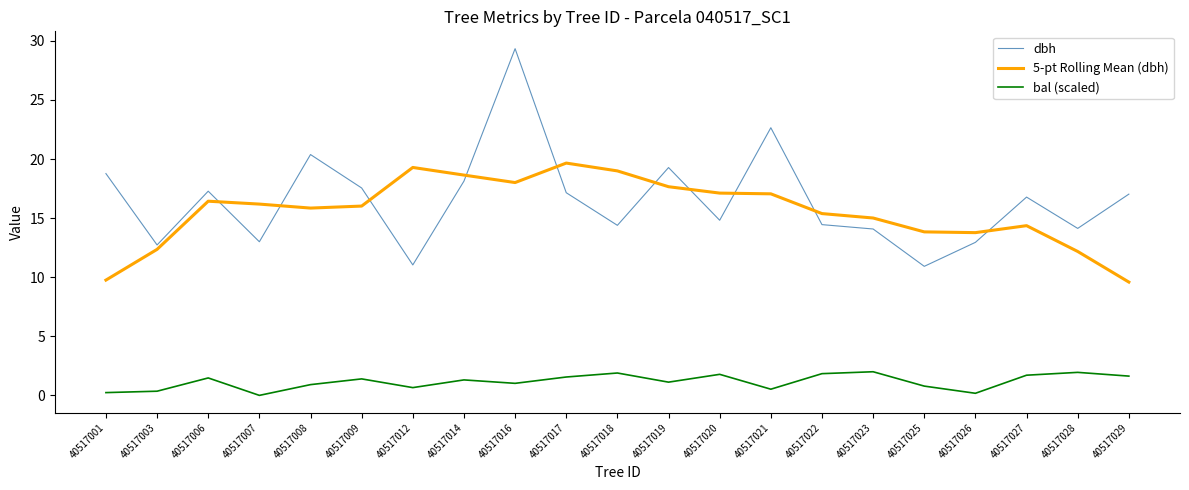

At how many categories does at least one series exceed 4?

21